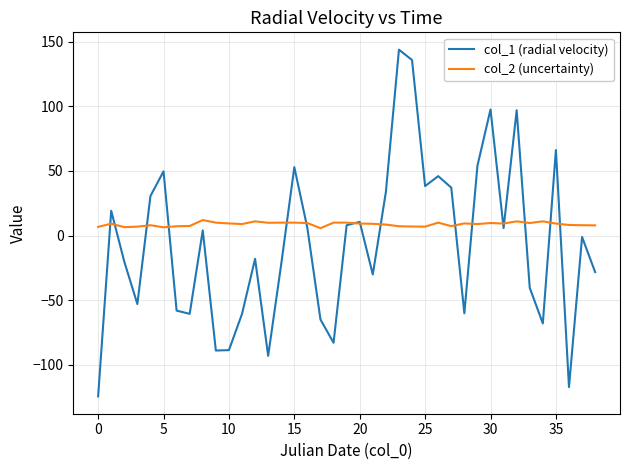

Rank the series by their average value, from lowest to highest.

col_1 (radial velocity), col_2 (uncertainty)